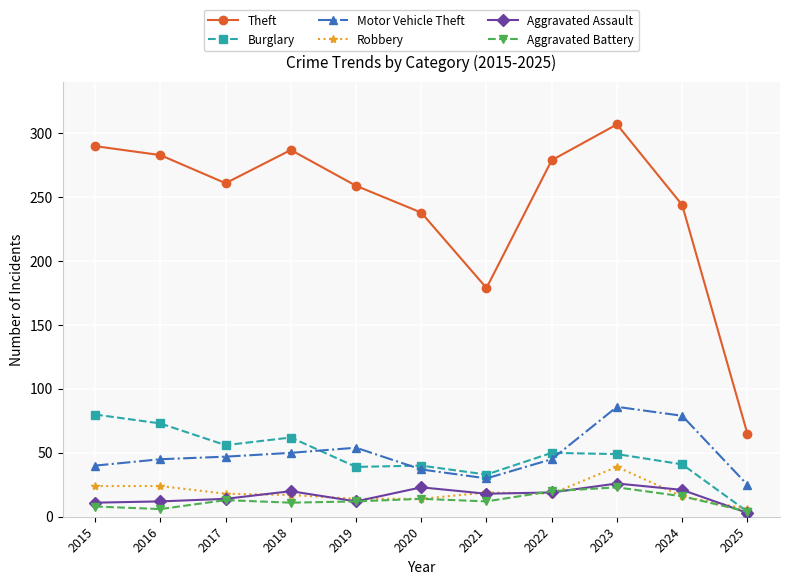

Which series has the largest total across all categories?

Theft